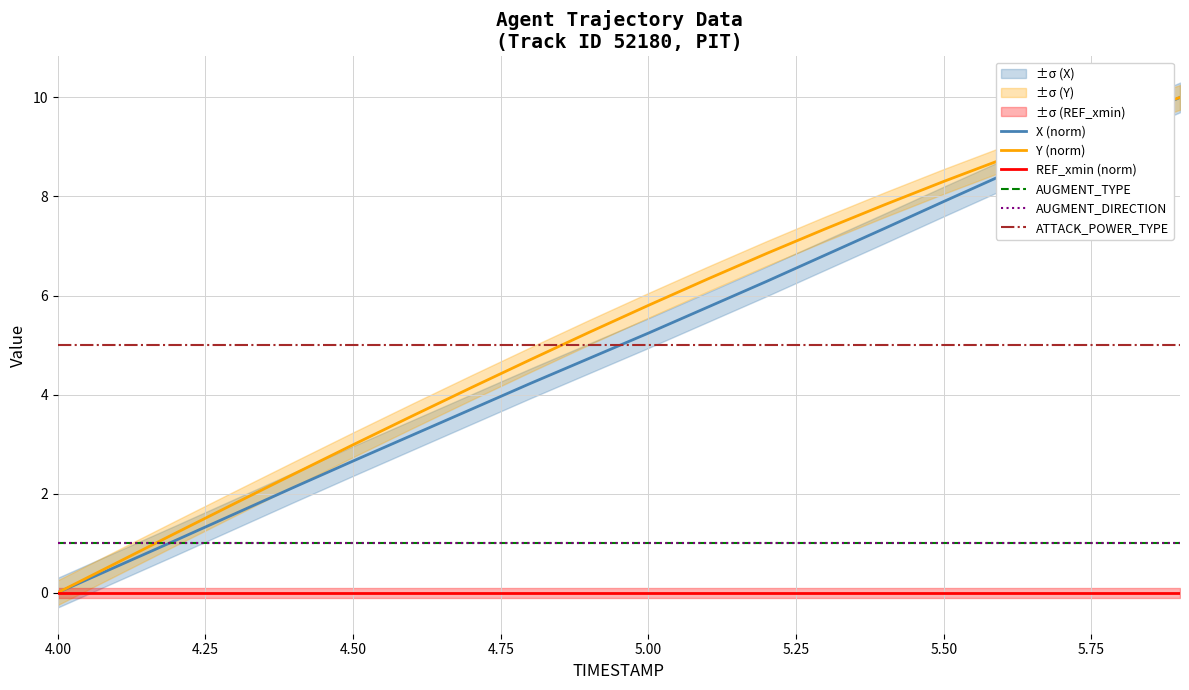

The Y (norm) series shows 1.2 at 5.75. True or false?

False